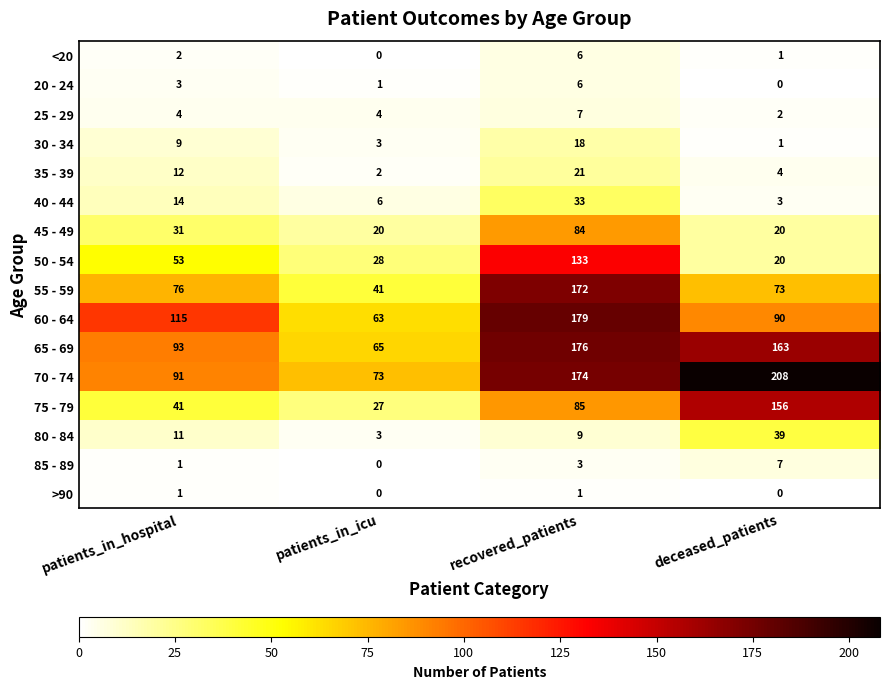

Which series has the widest spread of values?

70 - 74